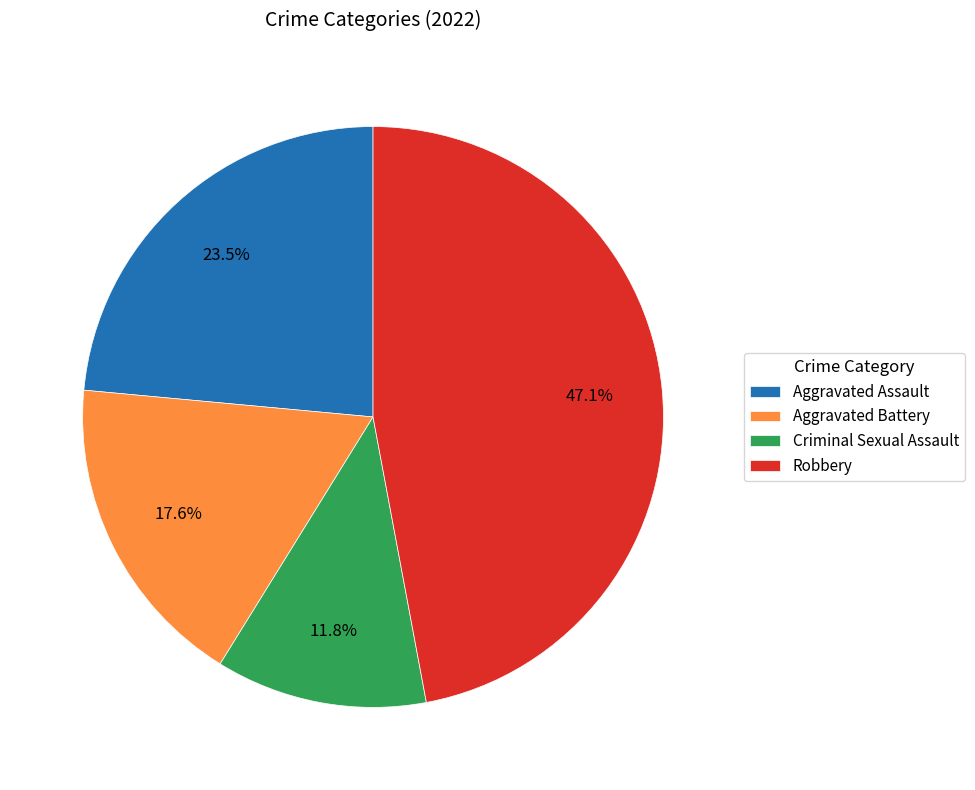

To the nearest percent, what is the difference between the Criminal Sexual Assault and Aggravated Assault slice percentages?

12%